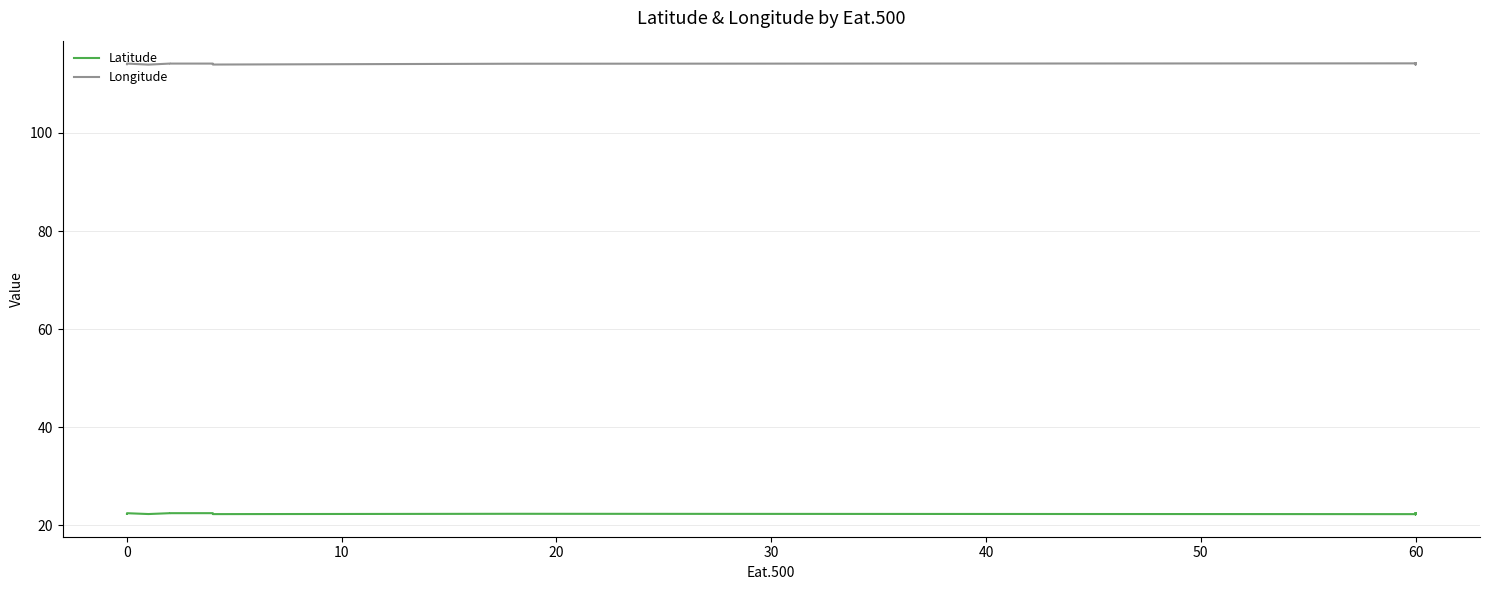

What is the difference between the highest and lowest values at 60?

91.9